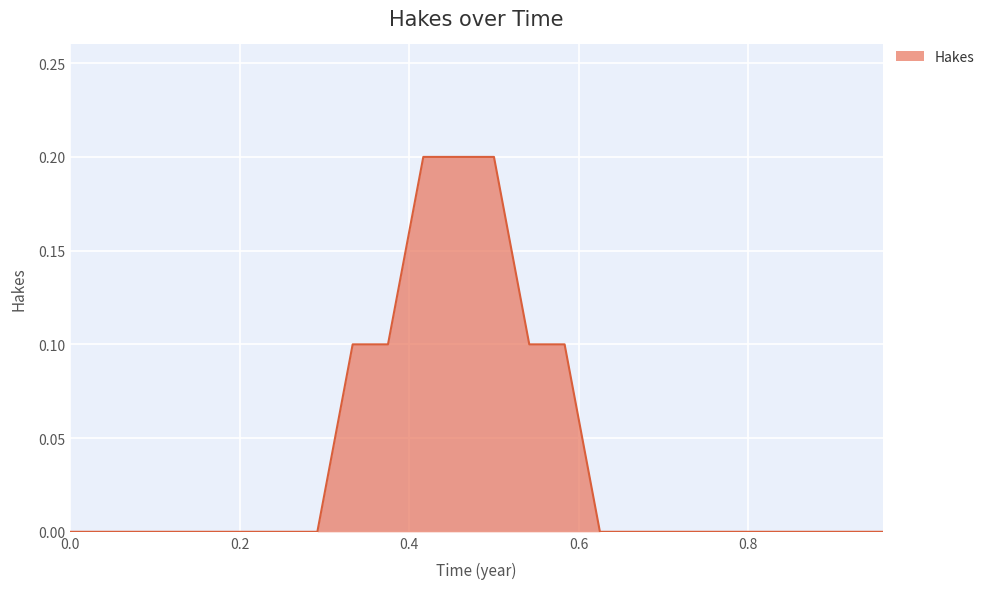

How many lines are shown in the chart?

1